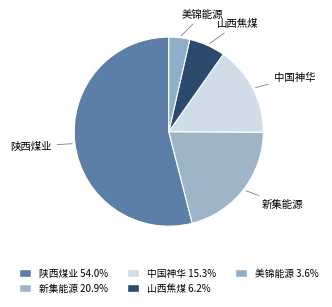

Do 山西焦煤 and 陕西煤业 together represent more than half of the pie?

Yes